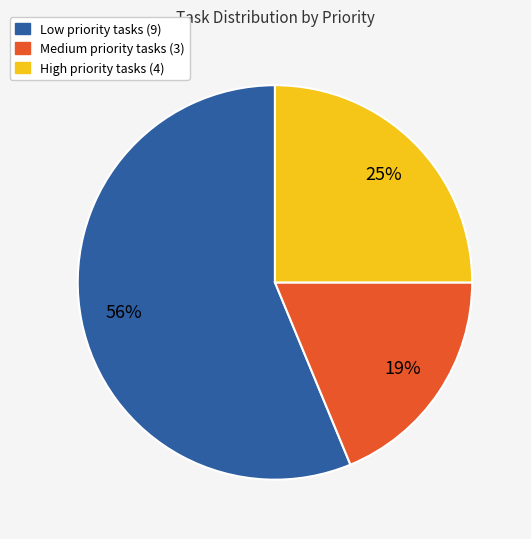

Which has a higher value, Medium or Low?

Low